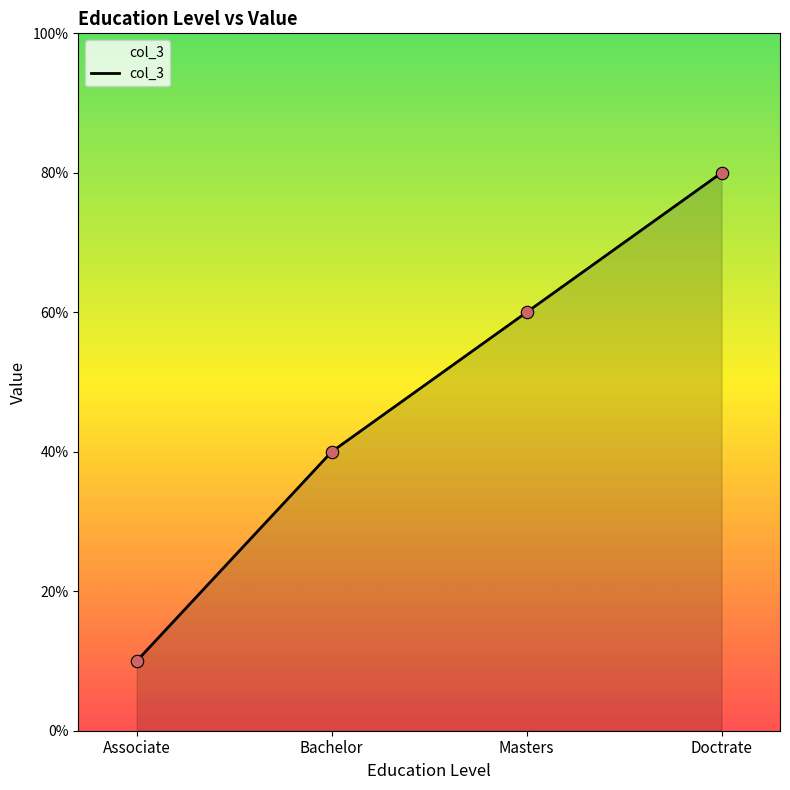

Which has a higher value, Doctrate or Bachelor?

Doctrate